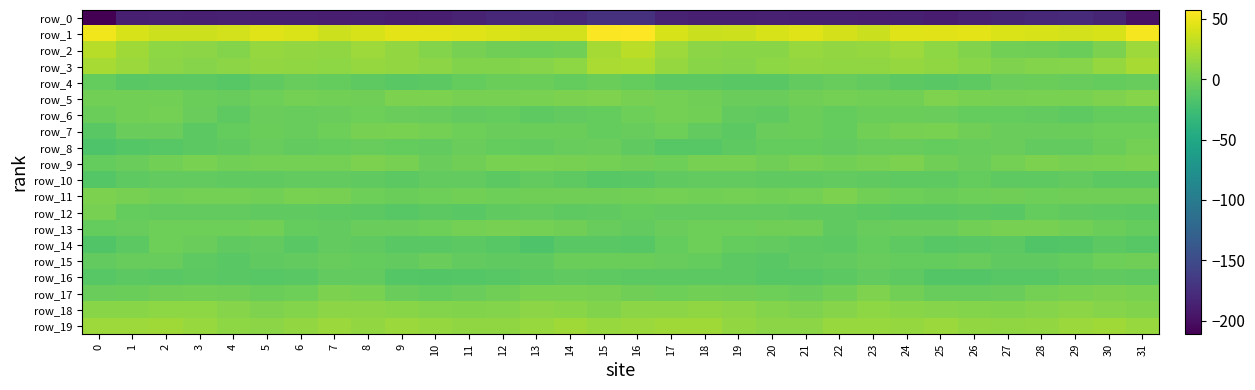

How many positive values does the row_7 series have?

5